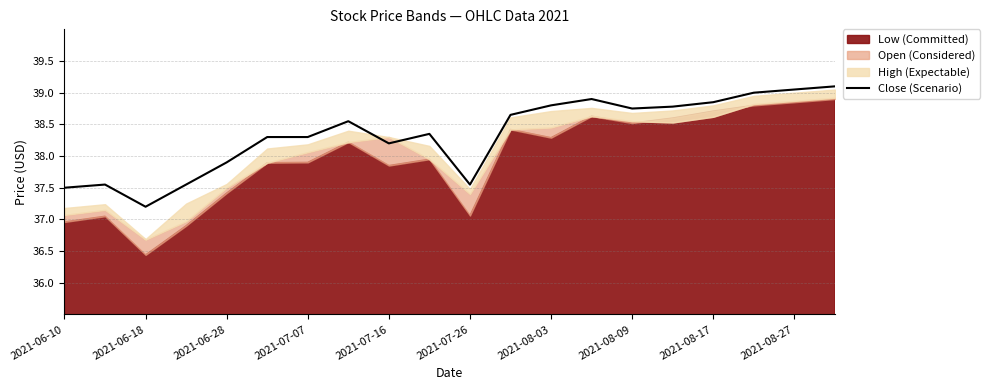

How many lines are shown in the chart?

1